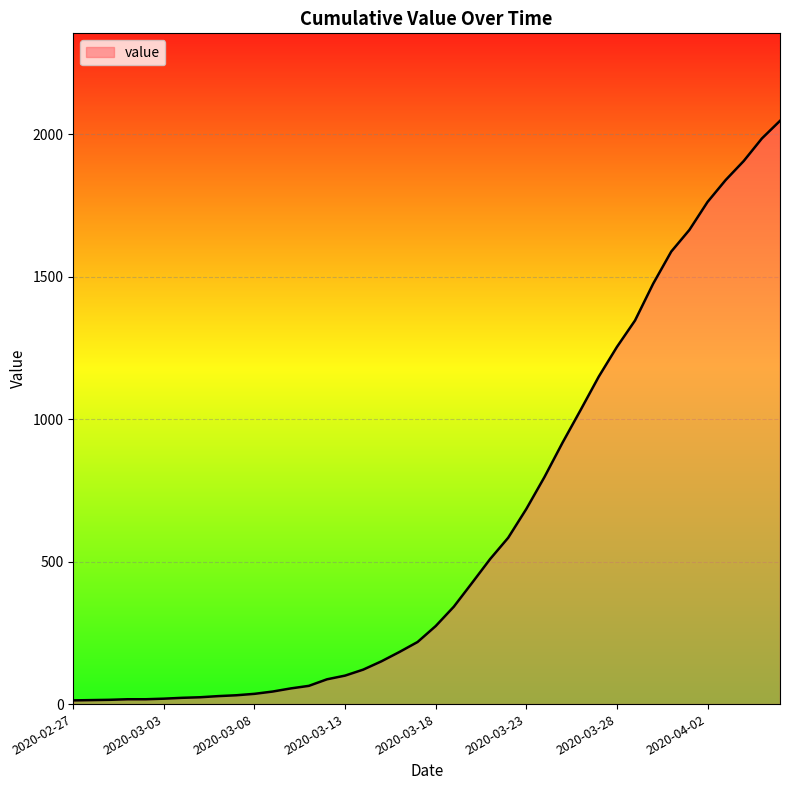

What is the difference between the maximum and minimum values?

2035